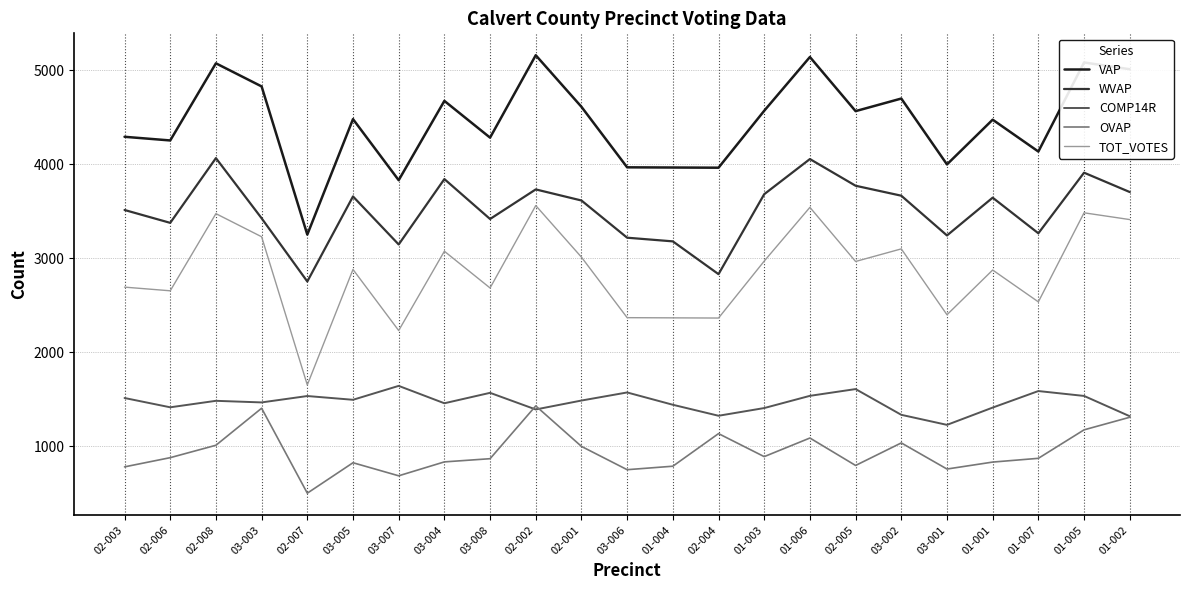

At which category does COMP14R reach its first local valley?

02-006